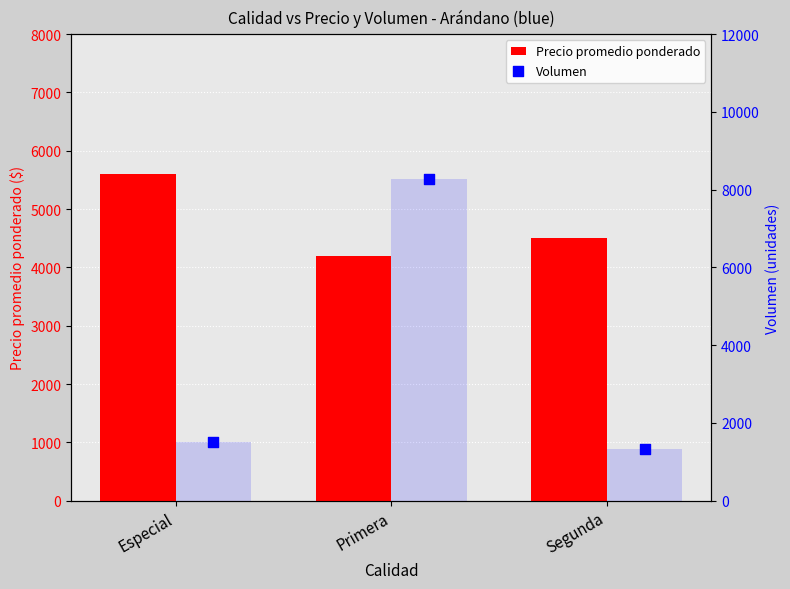

What are all the series names shown in the legend?

Precio promedio ponderado, Volumen